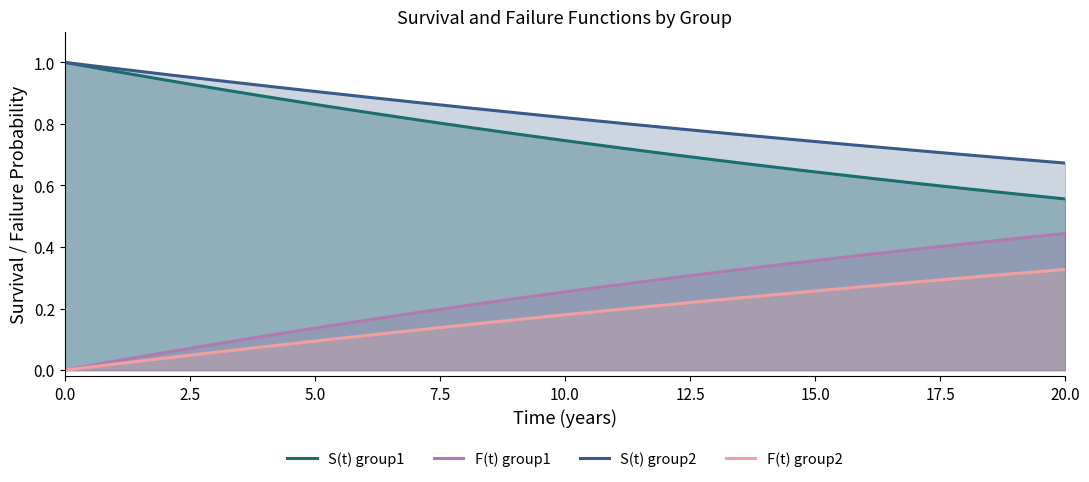

How many distinct data groups are displayed?

4